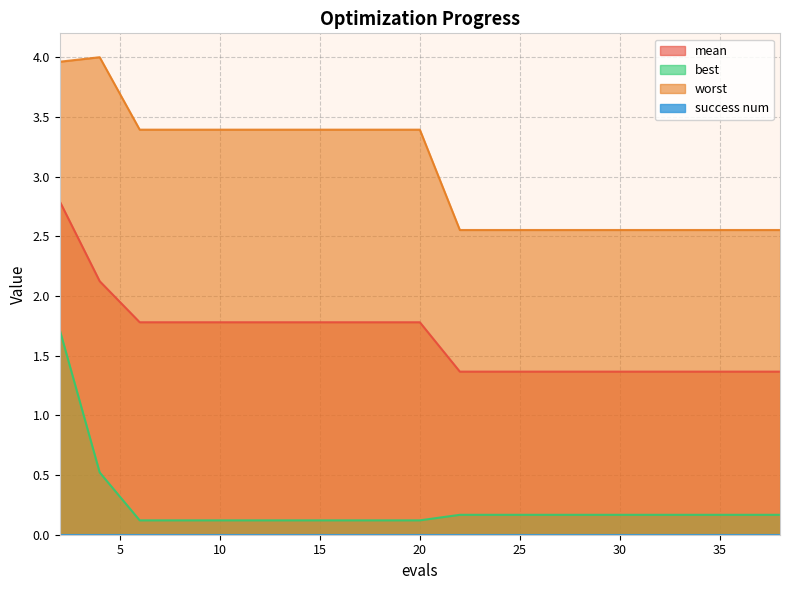

What is the value of the worst point at the 15th from the left?

2.6